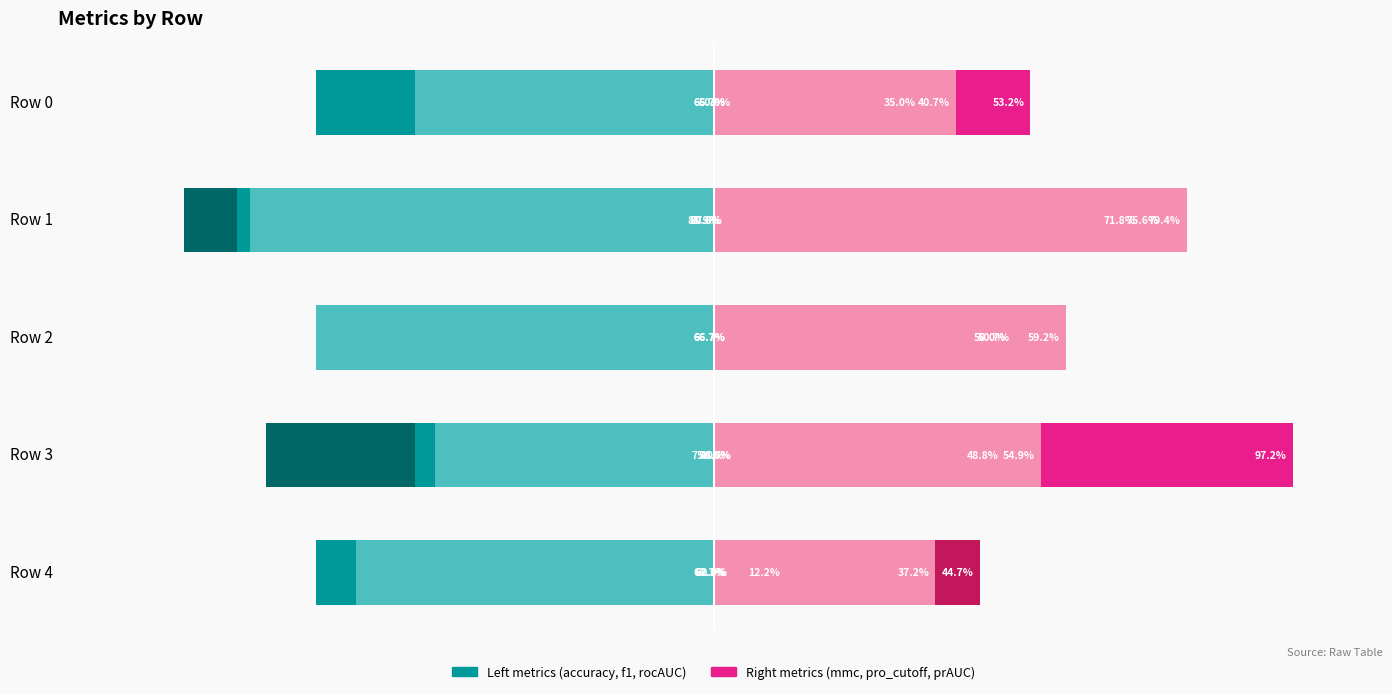

At which label does rocAUC reach its minimum?

Row 1